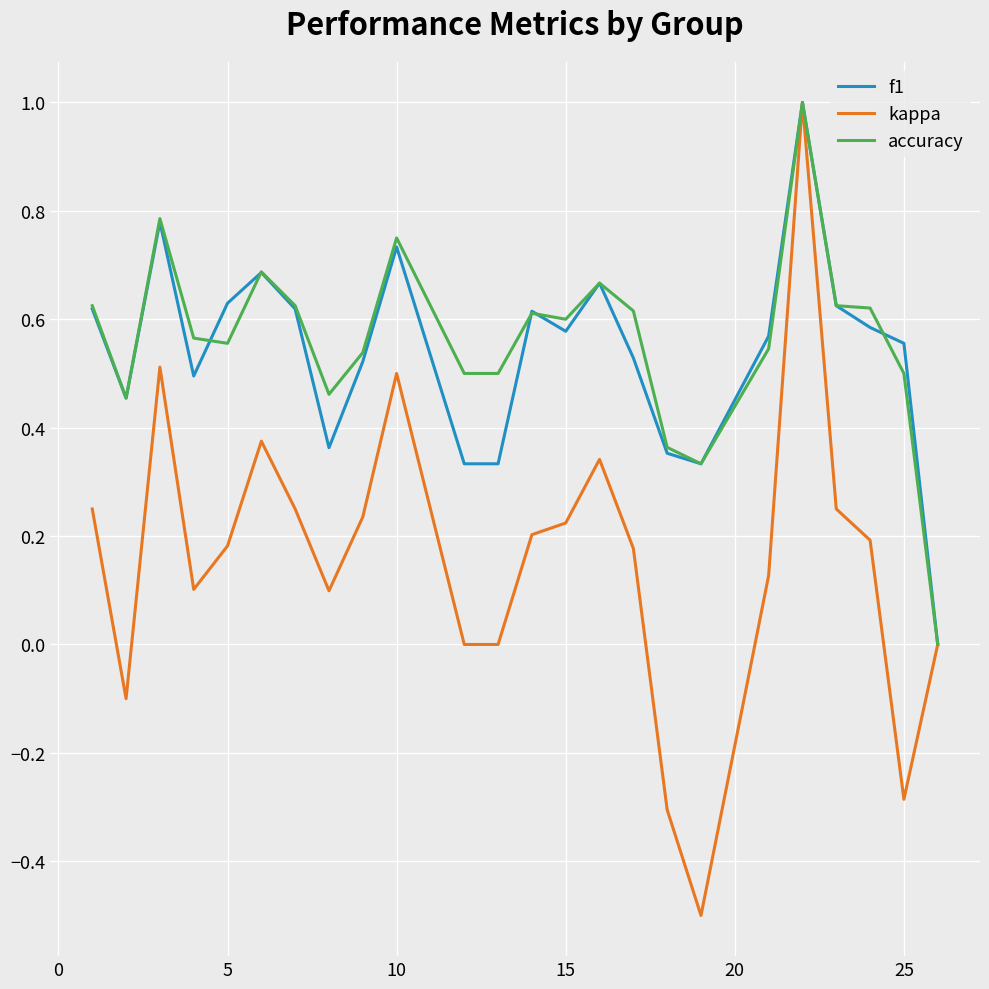

What is the maximum value for f1?

1.0